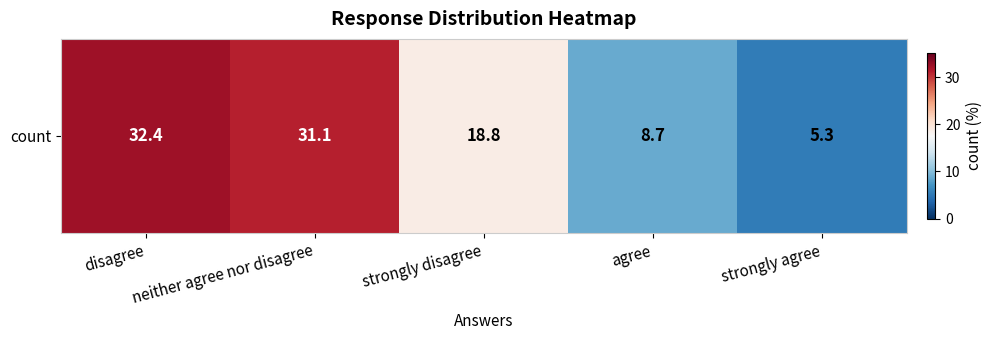

Reading left to right, transcribe all the data shown in this chart.

disagree=32.4	neither agree nor disagree=31.1	strongly disagree=18.8	agree=8.7	strongly agree=5.3